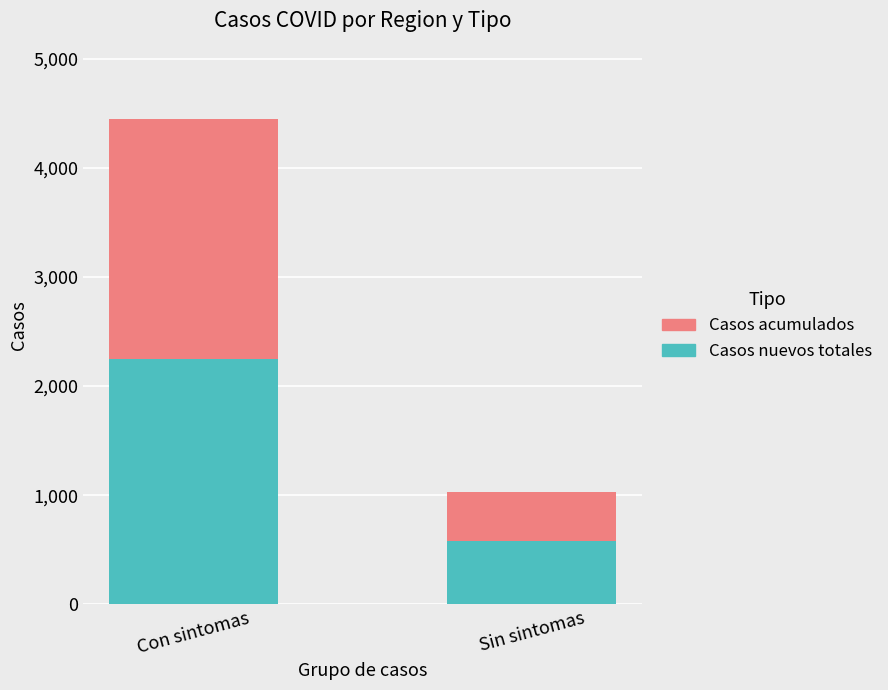

At which category is the sum across all series the highest?

Con sintomas